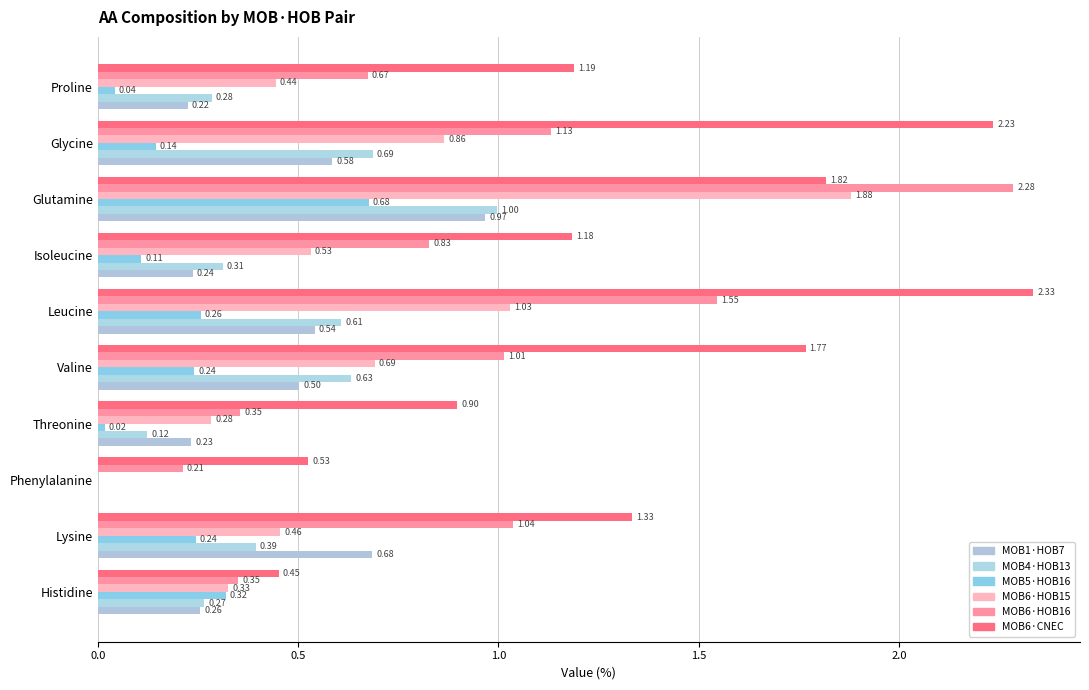

What is the label of the 8th bar from the right?

Phenylalanine